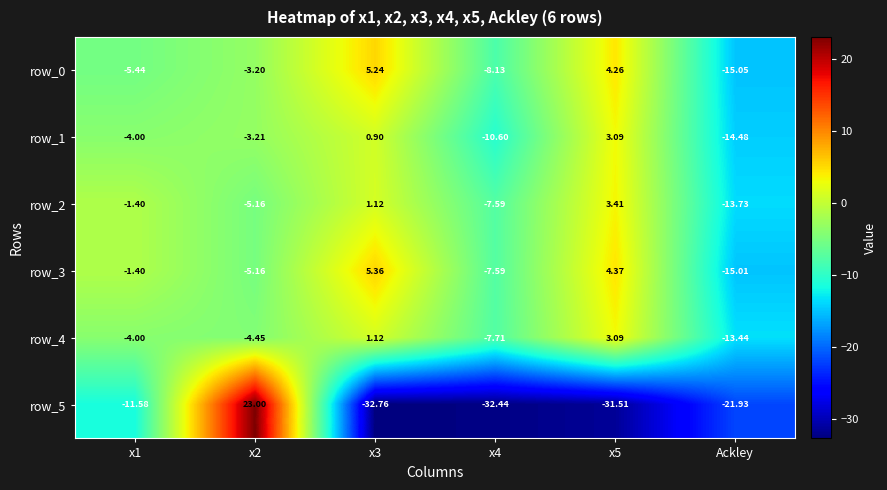

How many data points in row_5 are above -21?

2